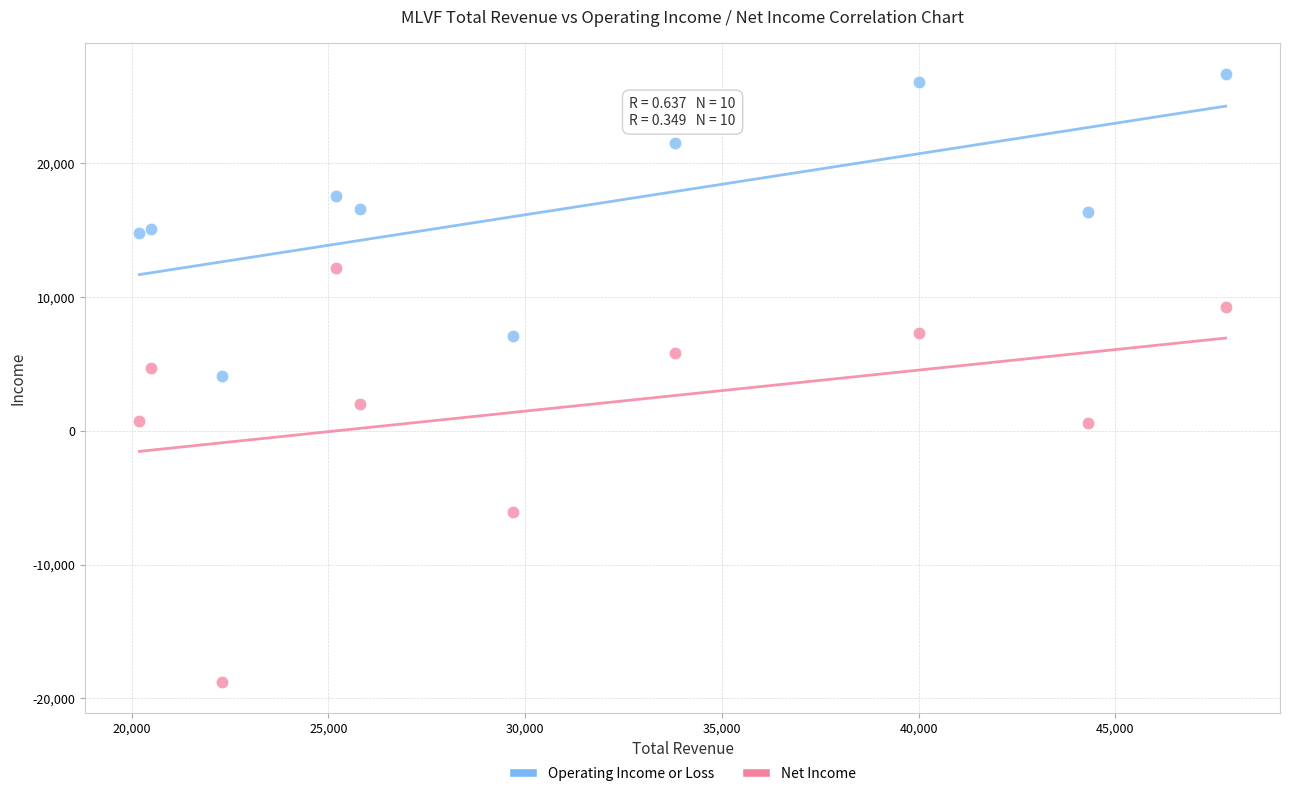

What is the X range (max minus min) for the scatter plot?

27600